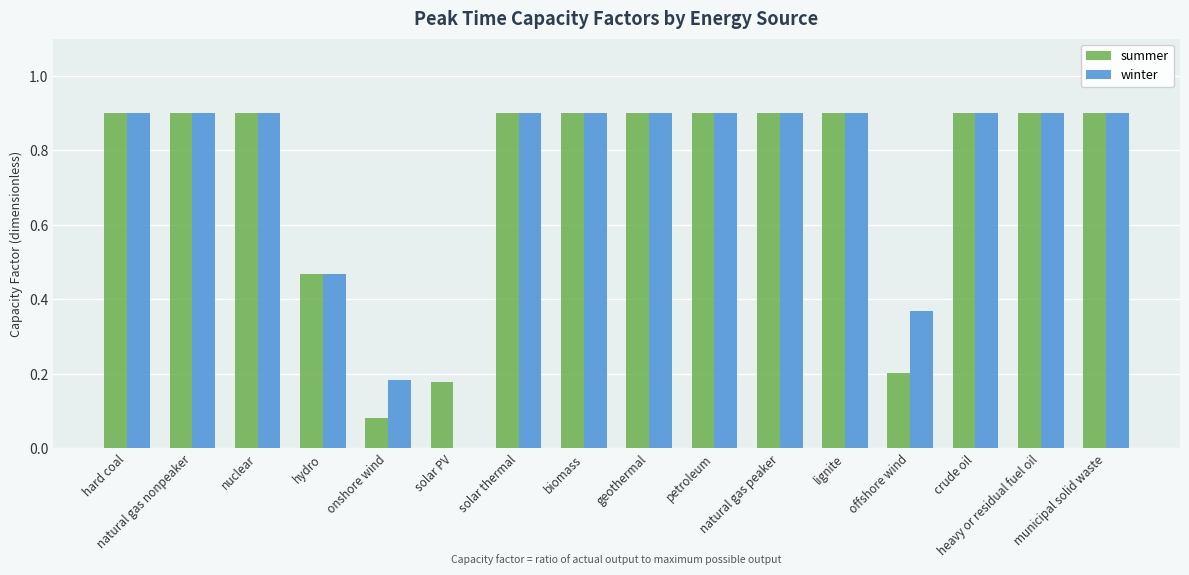

What is the total value across all series at onshore wind?

0.3